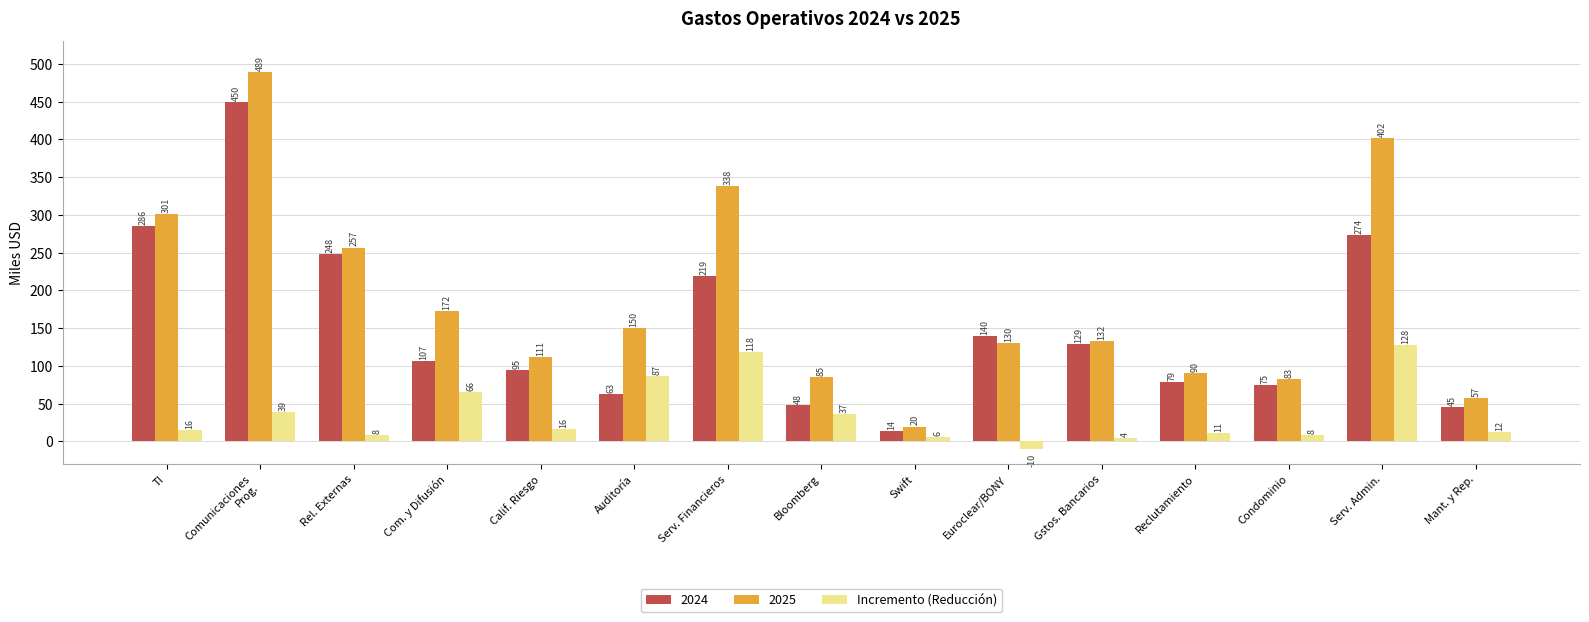

Which series has the widest spread of values?

2025